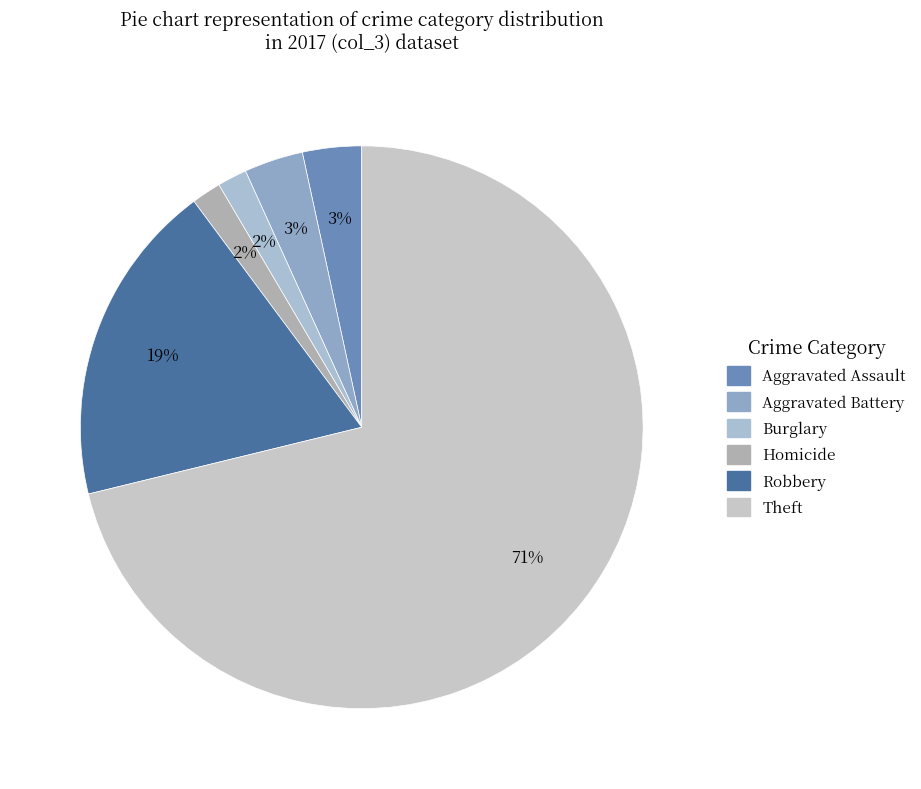

To the nearest percent, what is the difference between the largest and smallest slice percentages?

69%